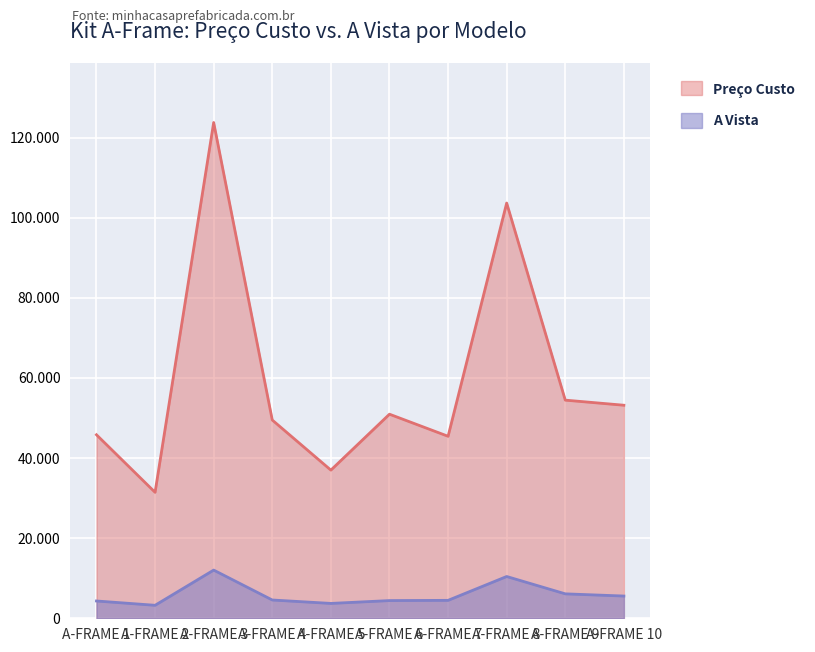

List the labels in order of A VISTA value, smallest first.

A-FRAME 2, A-FRAME 5, A-FRAME 7, A-FRAME 1, A-FRAME 4, A-FRAME 6, A-FRAME 10, A-FRAME 9, A-FRAME 8, A-FRAME 3